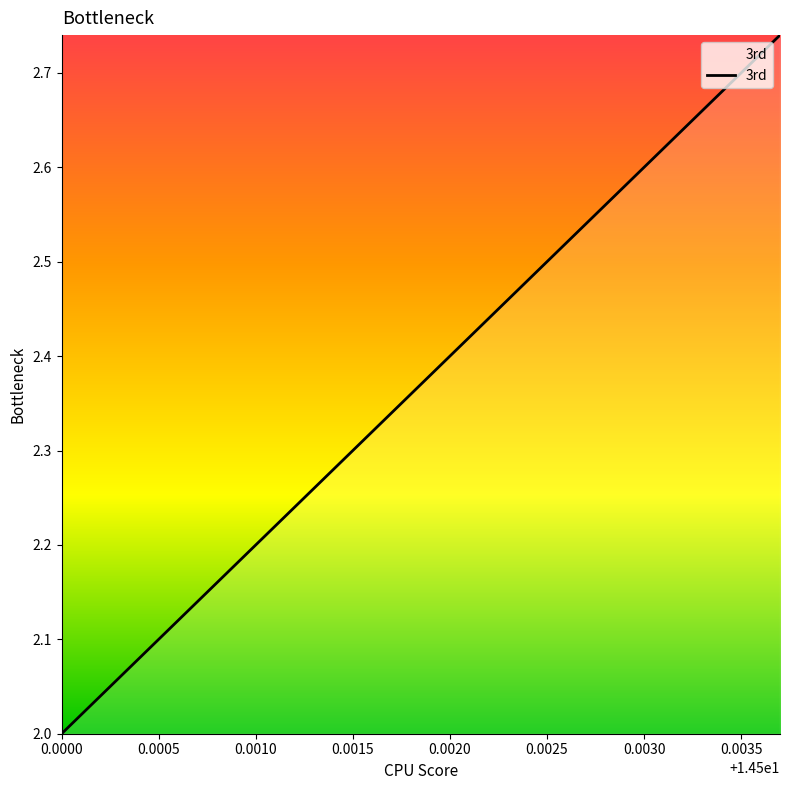

What is the difference between the maximum and minimum values?

0.7